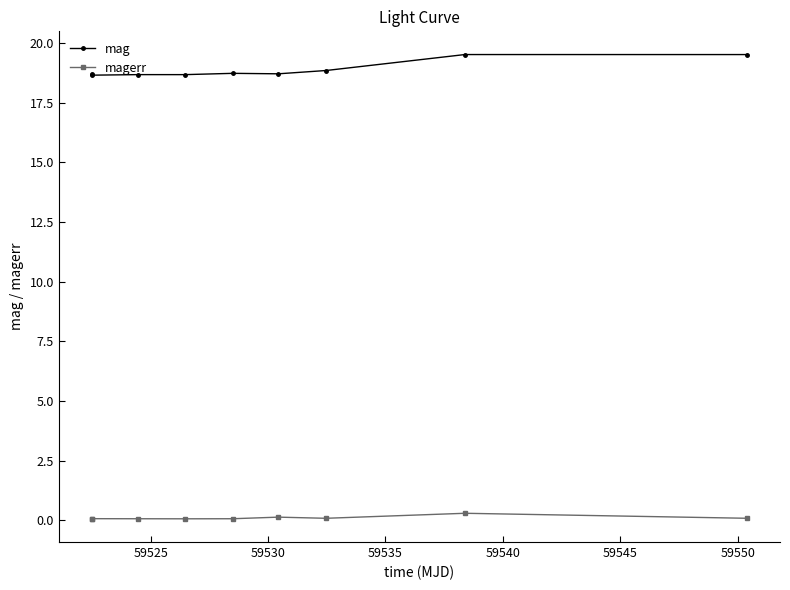

List the series in order of their overall mean, lowest first.

magerr, mag